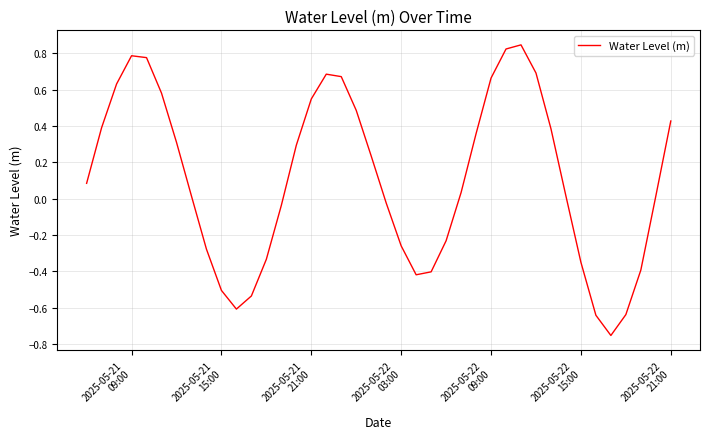

How many lines are shown in the chart?

1